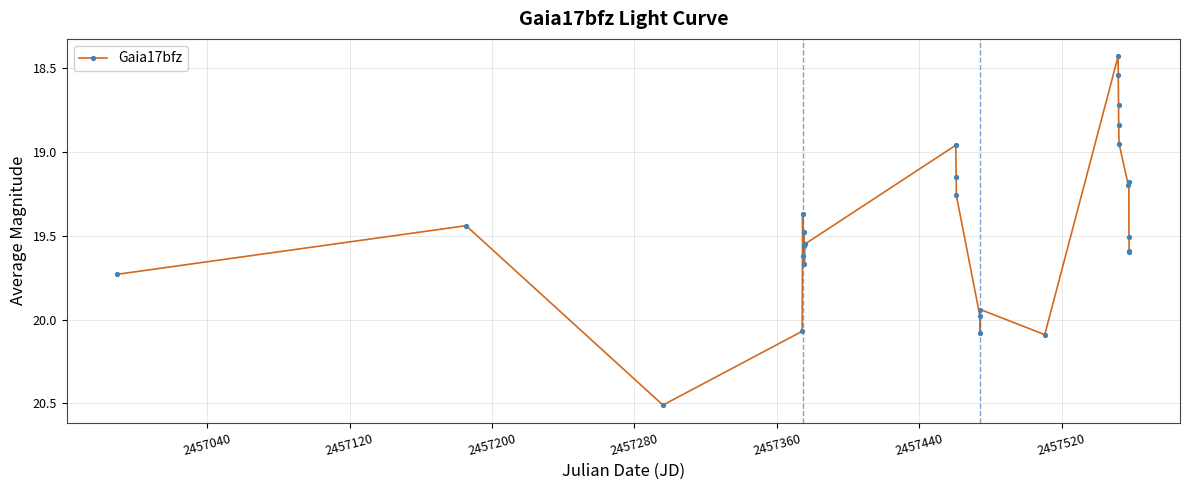

What is the difference between the maximum and second lowest values?

2.0